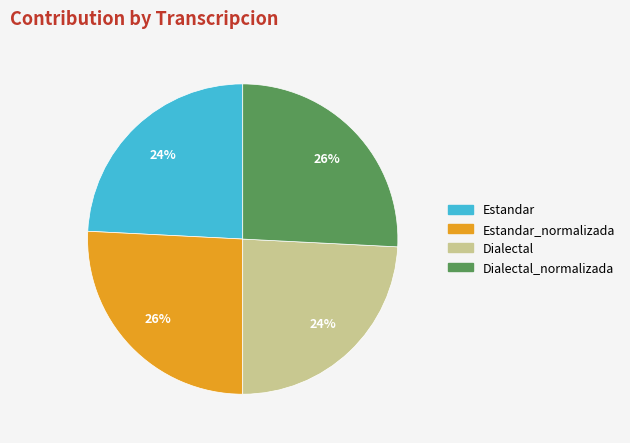

To the nearest percent, what is the difference between the largest and smallest slice percentages?

2%